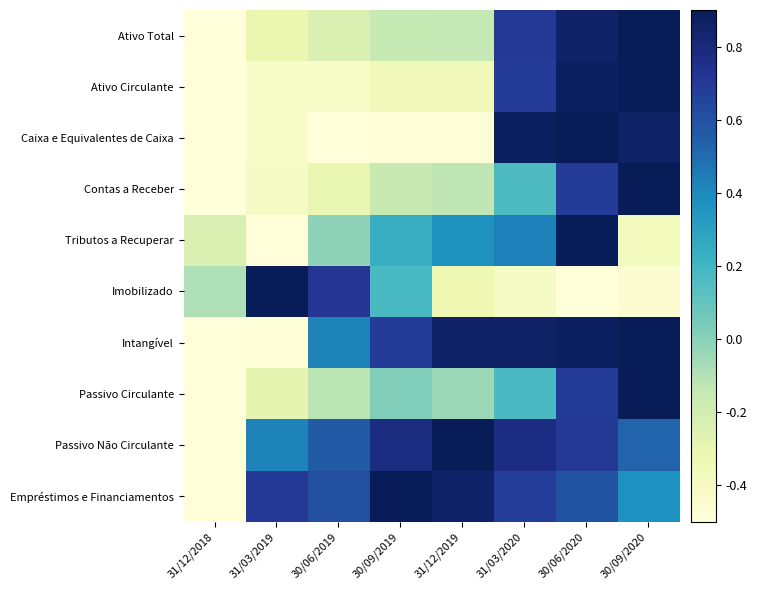

At how many categories does at least one series exceed 0?

7